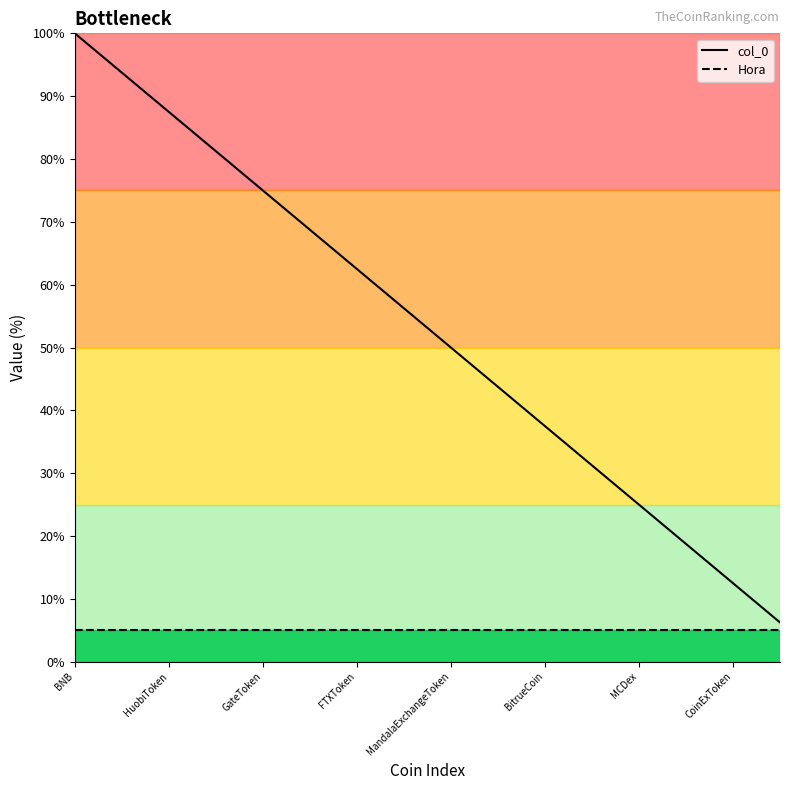

Is this an area chart (filled region under the line)?

No